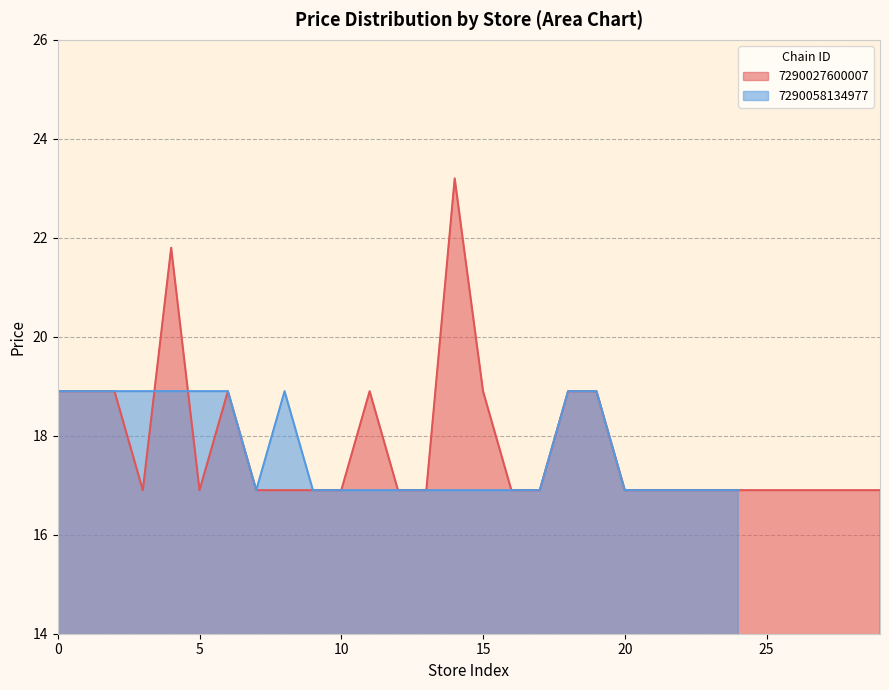

What is the minimum value shown in the chart?

16.9